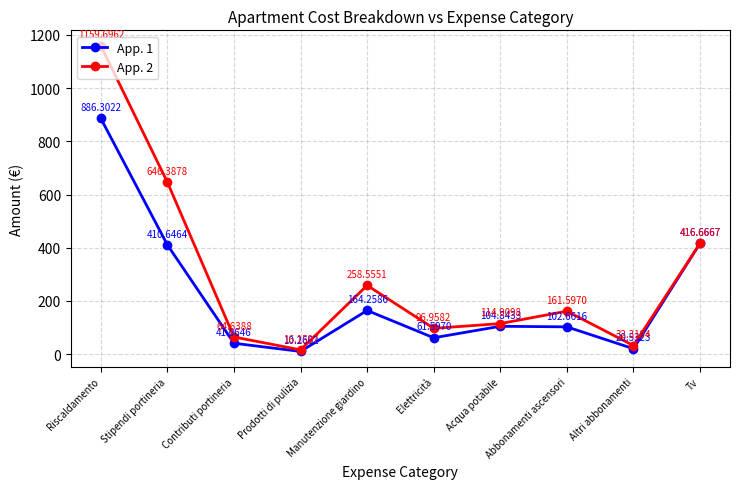

At which category does App. 2 reach its first local valley?

Prodotti di pulizia